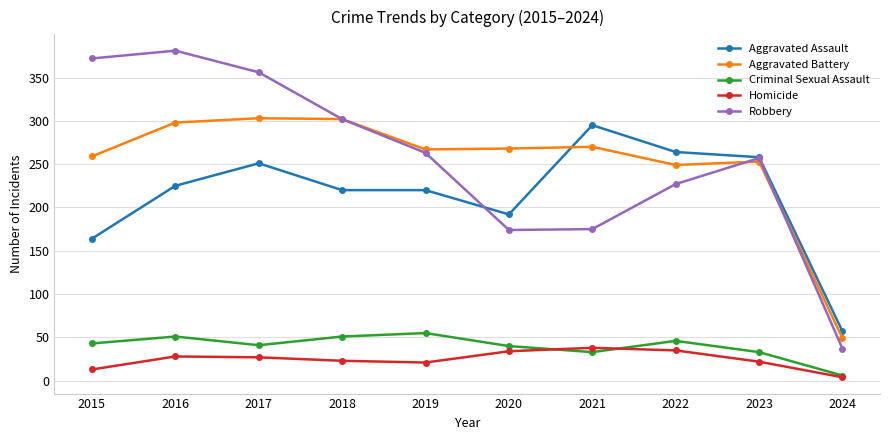

At how many categories does at least one series exceed 239?

9